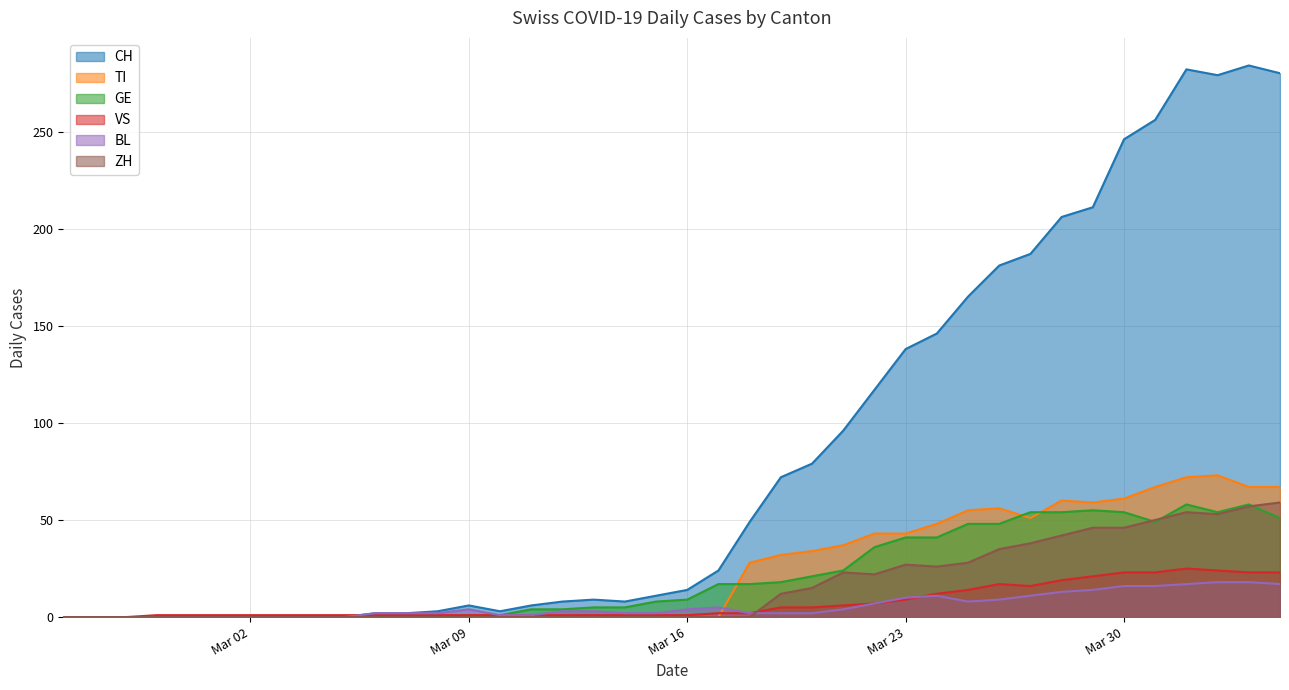

Rank the series at 2020-03-21 from highest to lowest value.

CH, TI, GE, ZH, VS, BL